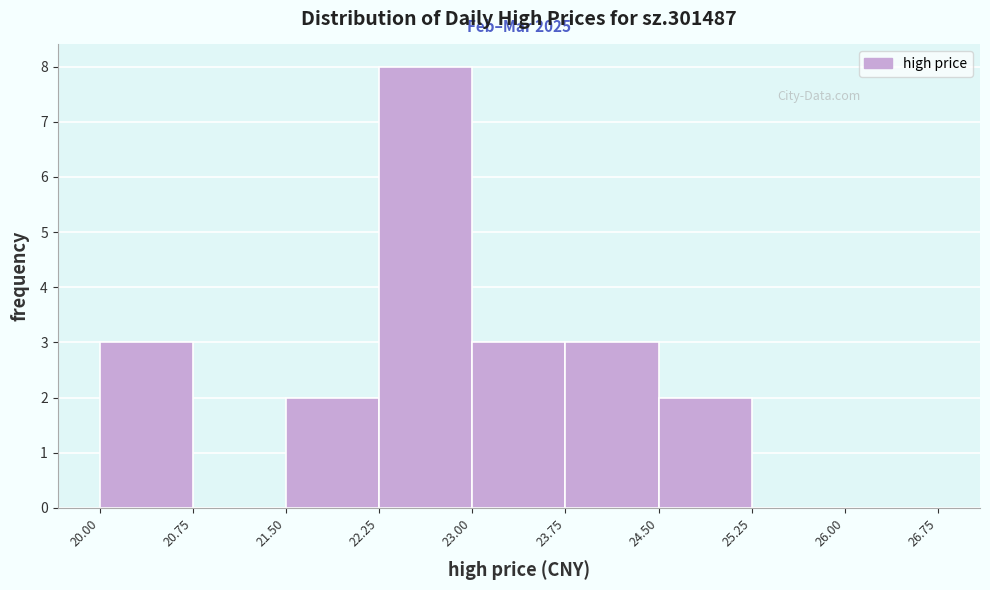

Which range on the x-axis has the tallest bar?

22.25 to 23.00